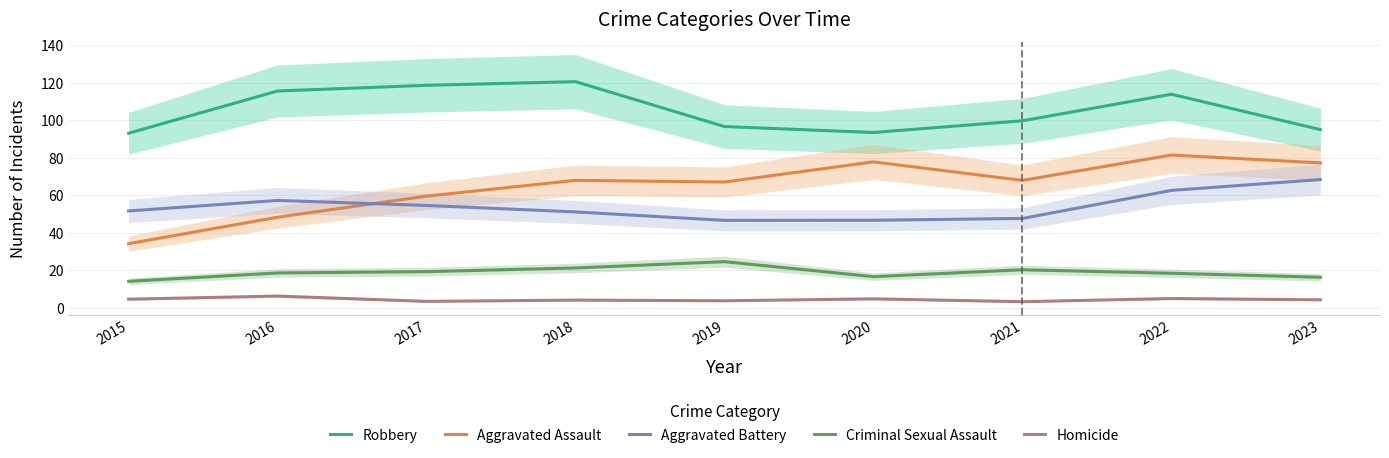

Does the chart display data point markers on the line(s)?

No